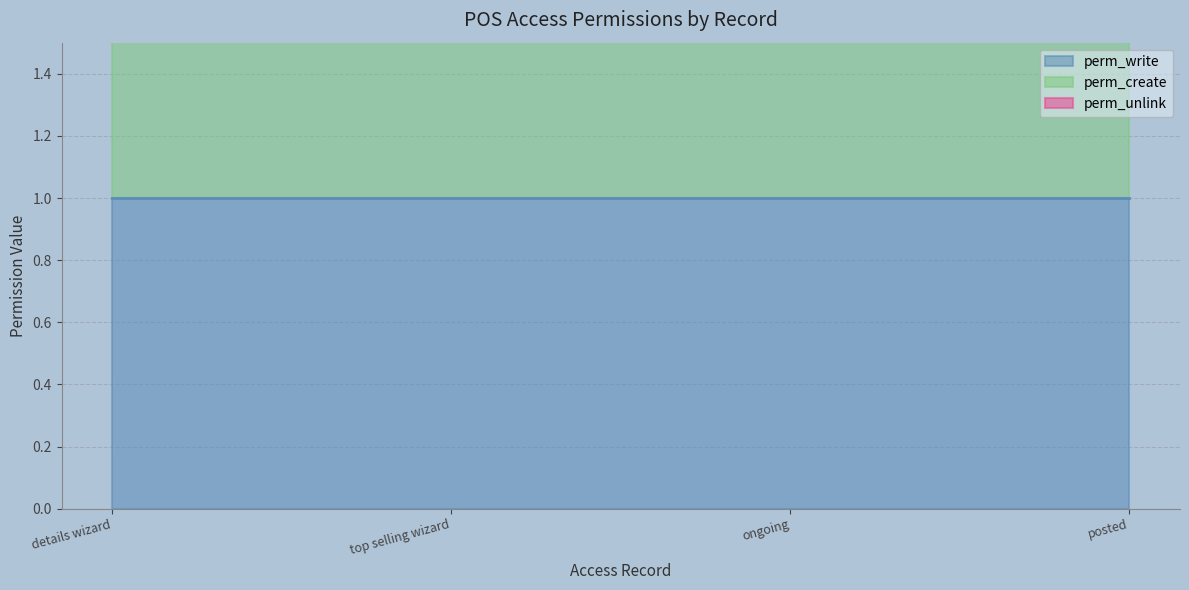

The perm_write series shows 0 at access_pos_sale_ongoing. True or false?

False